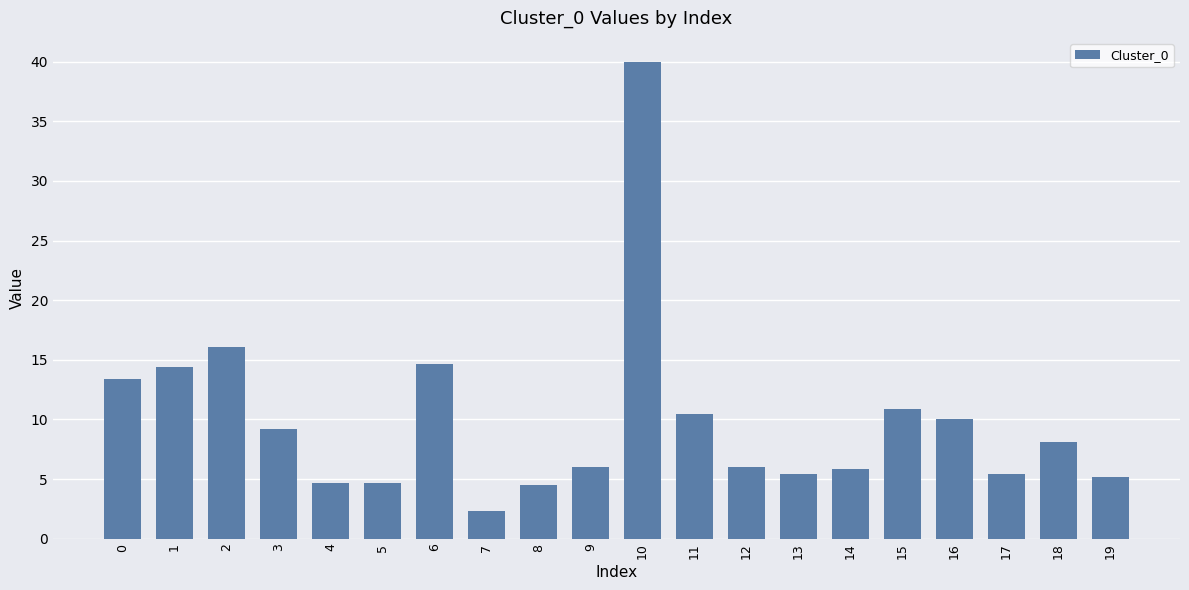

Count the number of categories in the chart.

20